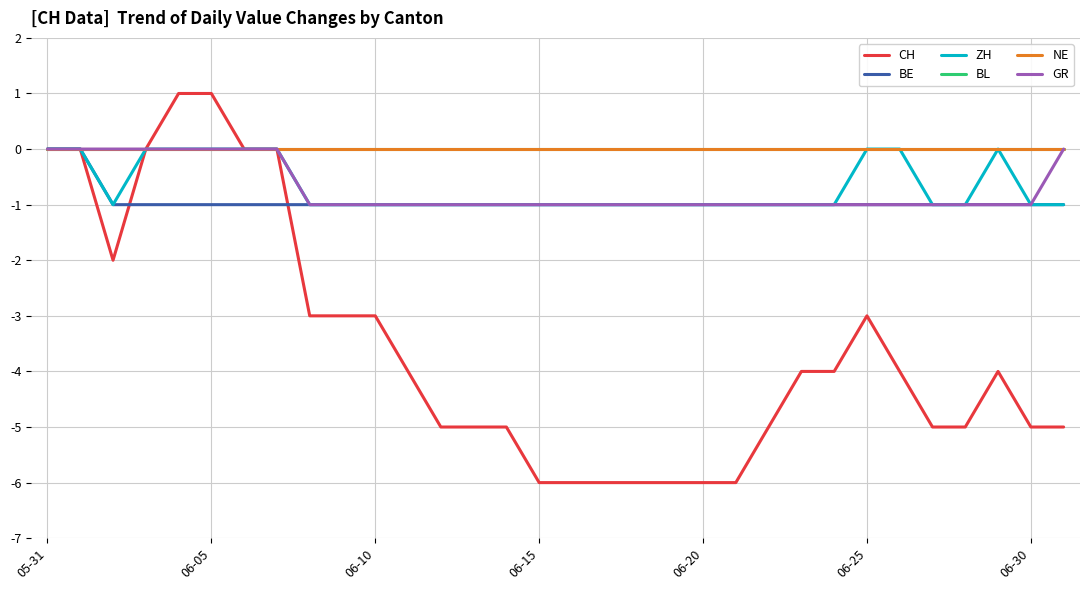

List the labels in order of NE value, smallest first.

05-31, 06-05, 06-10, 06-15, 06-20, 06-25, 06-30, 7, 8, 9, 10, 11, 12, 13, 14, 15, 16, 17, 18, 19, 20, 21, 22, 23, 24, 25, 26, 27, 28, 29, 30, 31